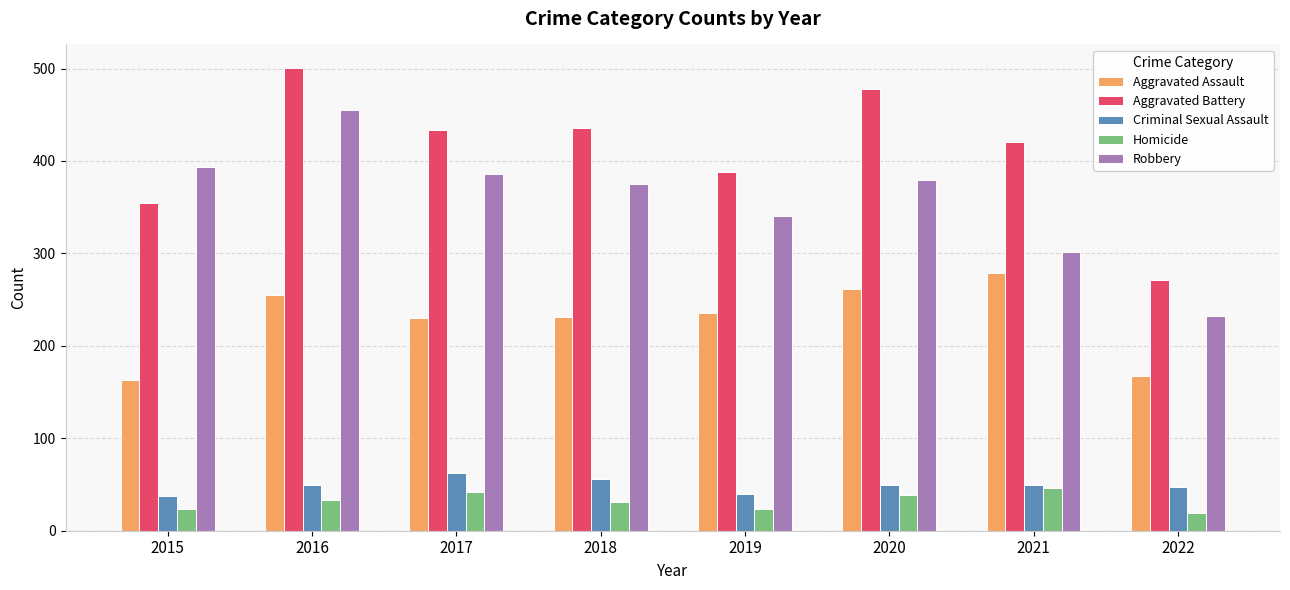

Is it true that Aggravated Assault equals 235 at 2019?

True